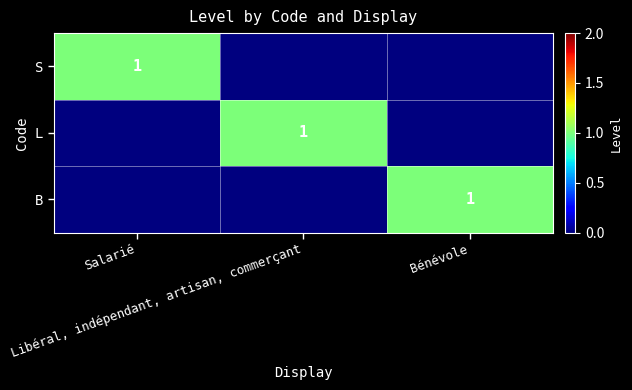

List the labels in order of S value, largest first.

Salarié, Libéral, indépendant, artisan, commerçant, Bénévole